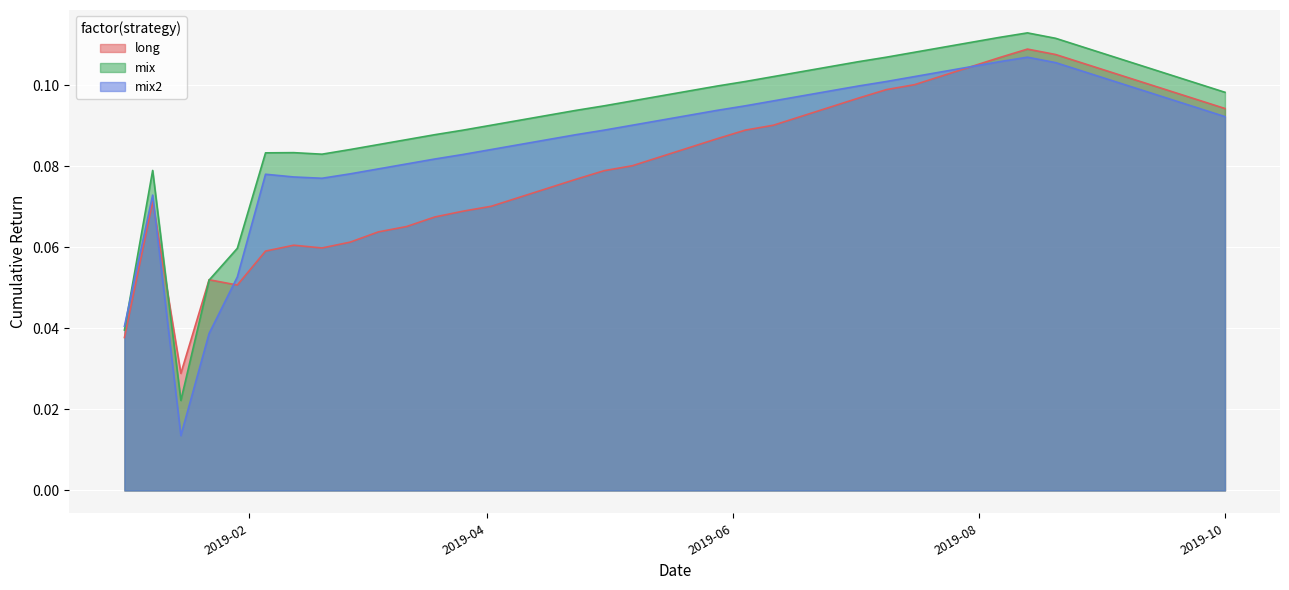

At which category does the chart reach its peak across all series?

2019-08-13